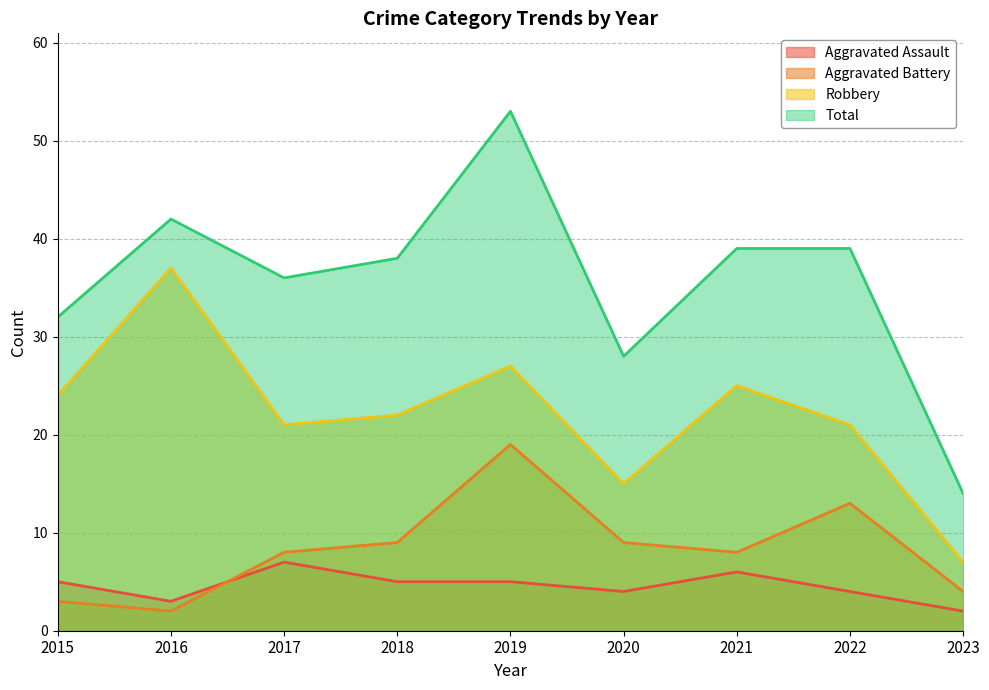

Reading left to right, list all the values displayed in this chart.

Aggravated Assault: 2015=5	2016=3	2017=7	2018=5	2019=5	2020=4	2021=6	2022=4	2023=2
Aggravated Battery: 2015=3	2016=2	2017=8	2018=9	2019=19	2020=9	2021=8	2022=13	2023=4
Robbery: 2015=24	2016=37	2017=21	2018=22	2019=27	2020=15	2021=25	2022=21	2023=7
Total: 2015=32	2016=42	2017=36	2018=38	2019=53	2020=28	2021=39	2022=39	2023=14